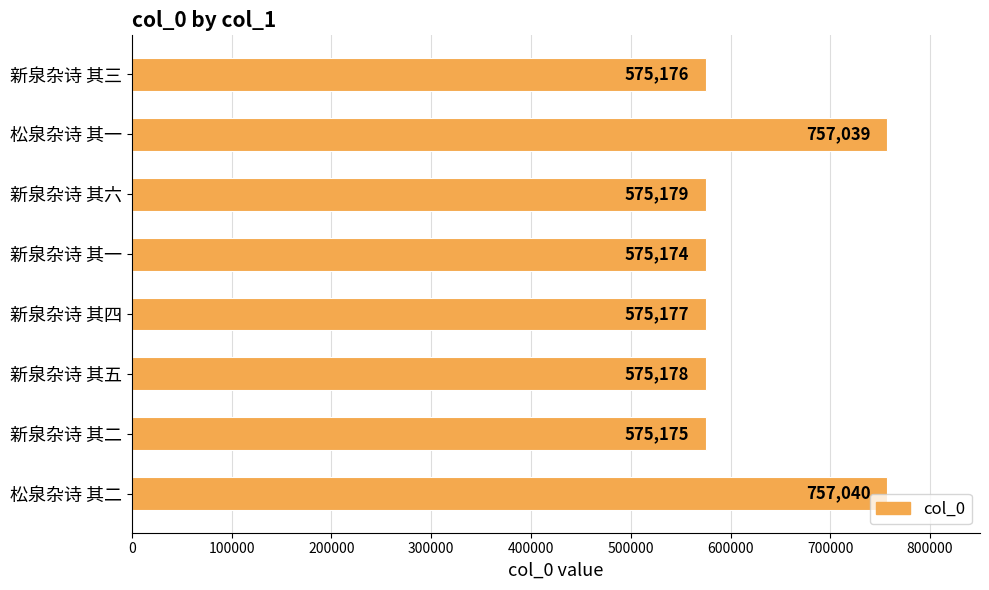

The chart shows a value of 120162 at 新泉杂诗 其二. True or false?

False